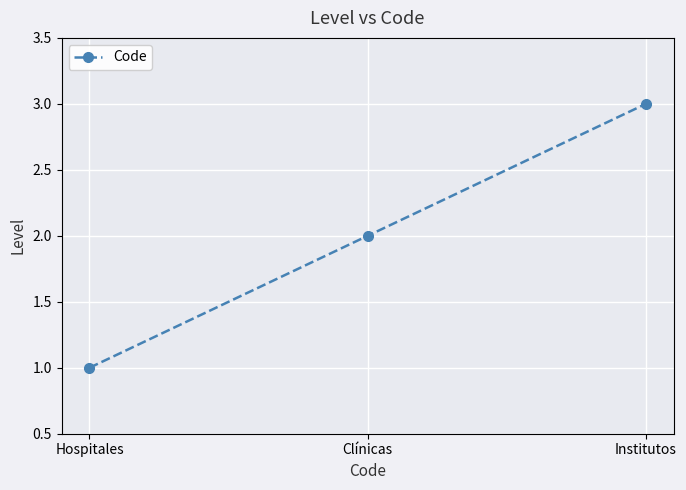

Rank the categories by value from highest to lowest.

Institutos, Clínicas, Hospitales